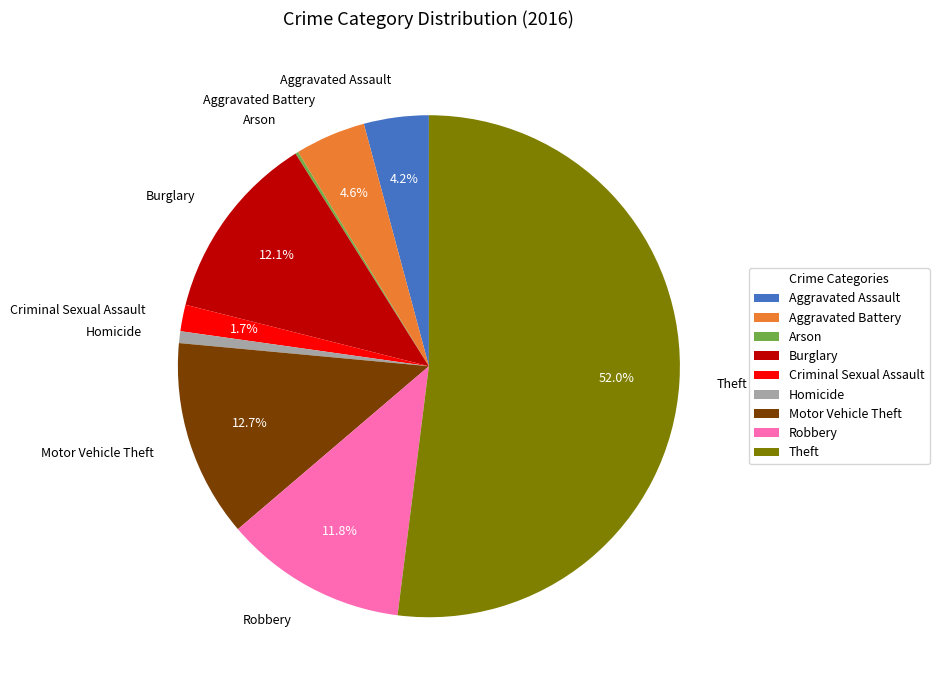

What portion of the pie excludes Motor Vehicle Theft?

87.3%